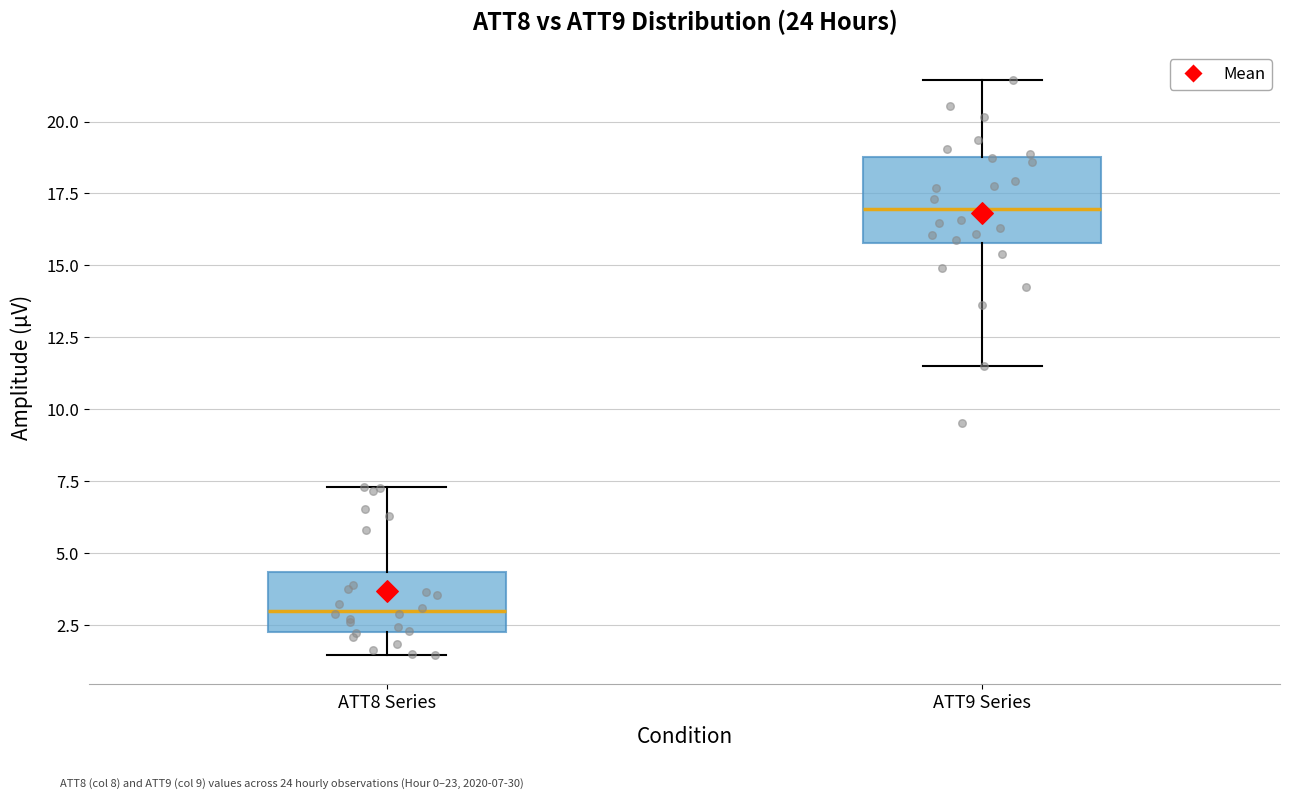

Reading left to right, transcribe this box plot: for each box, give where its median line is, the range the box spans, and where its two whiskers end, as read against the y-axis. The values are not printed on the chart, so give them approximately, as read against the axis.

ATT8 Series: median 3.0, box 2.5 to 4.5, whiskers 1.5 to 7.5
ATT9 Series: median 17.0, box 16.0 to 19.0, whiskers 11.5 to 21.5